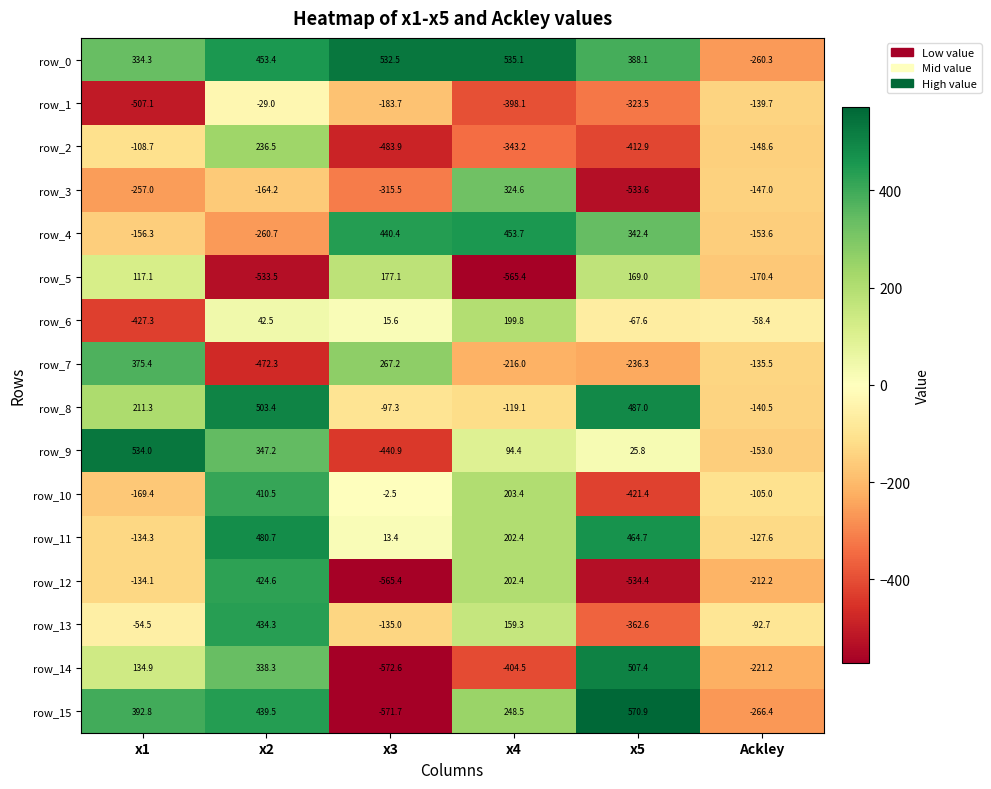

The value of row_14 at Ackley is -221.2. True or false?

True